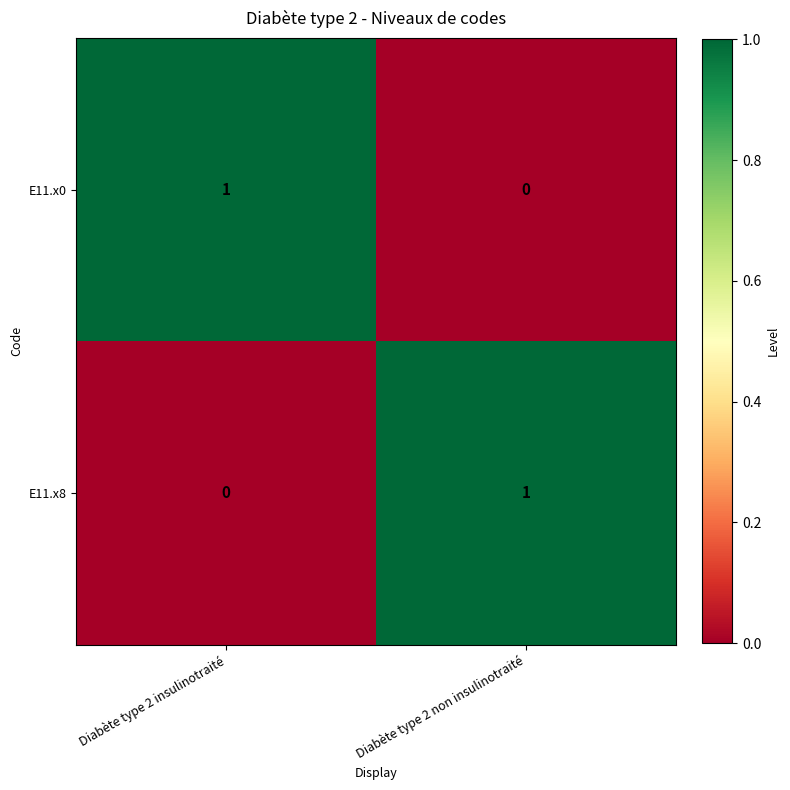

At Diabète type 2 insulinotraité, list the series in order from largest to smallest.

E11.x0, E11.x8